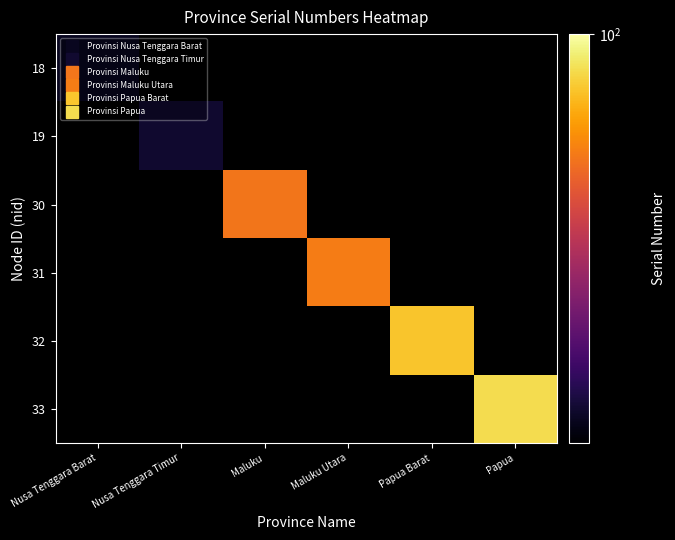

List the labels in order of 18 value, largest first.

Nusa Tenggara Barat, Nusa Tenggara Timur, Maluku, Maluku Utara, Papua Barat, Papua